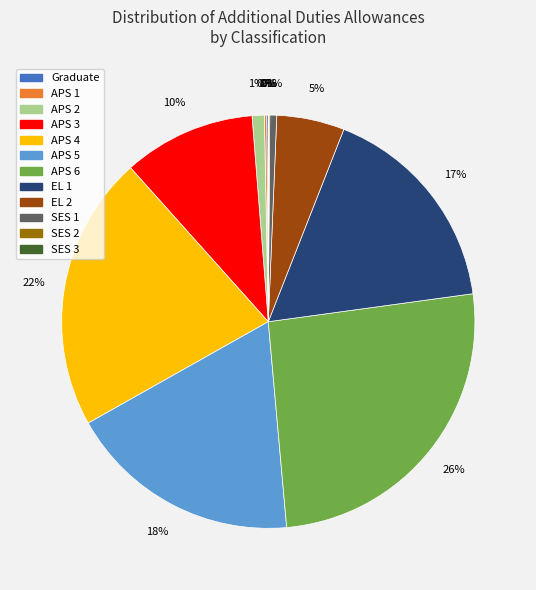

To the nearest percent, what is the average slice percentage?

8%